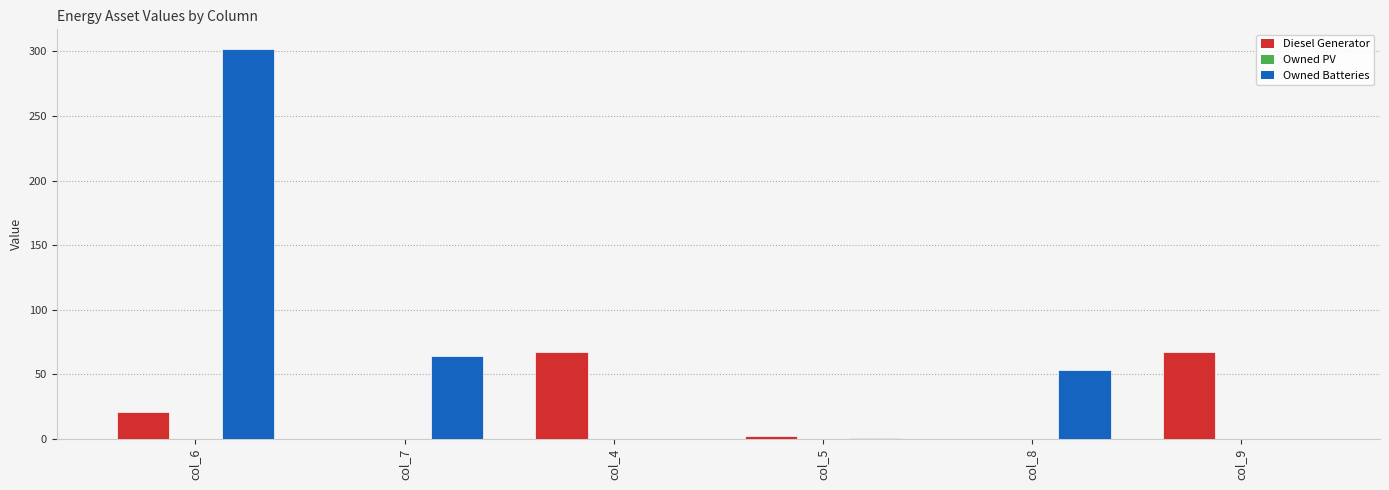

Which category has the highest value across all series?

col_6